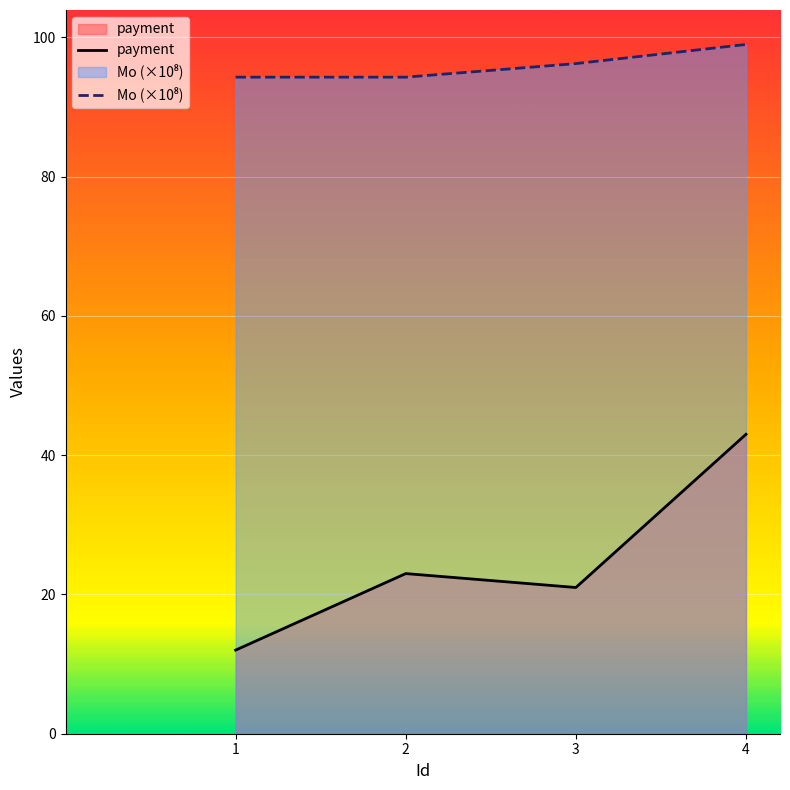

What is the value of the payment point at the 4th from the left?

43.0